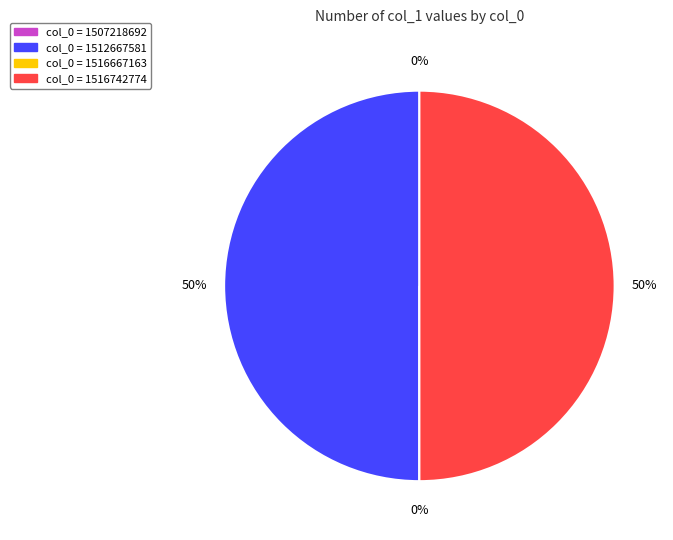

To the nearest percent, what is the combined percentage of col_0 = 1516667163 and col_0 = 1512667581?

50%